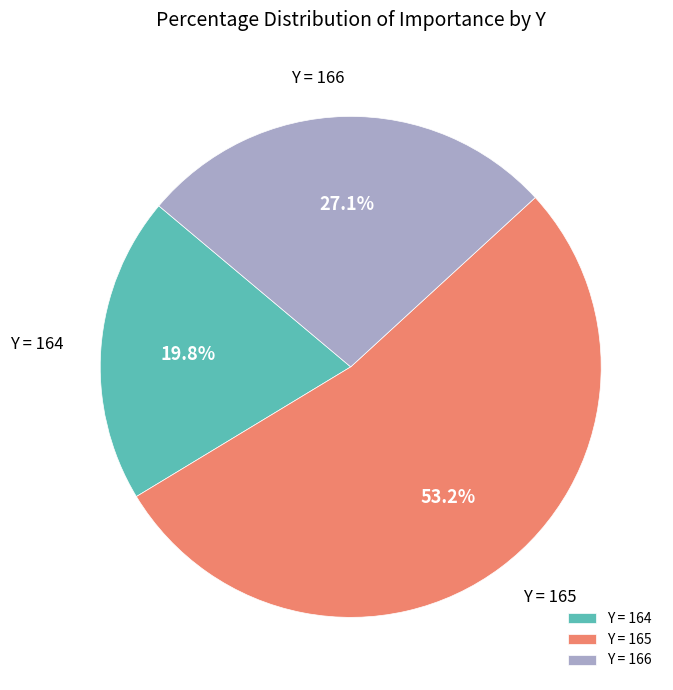

Do Y = 165 and Y = 166 together represent more than half of the pie?

Yes